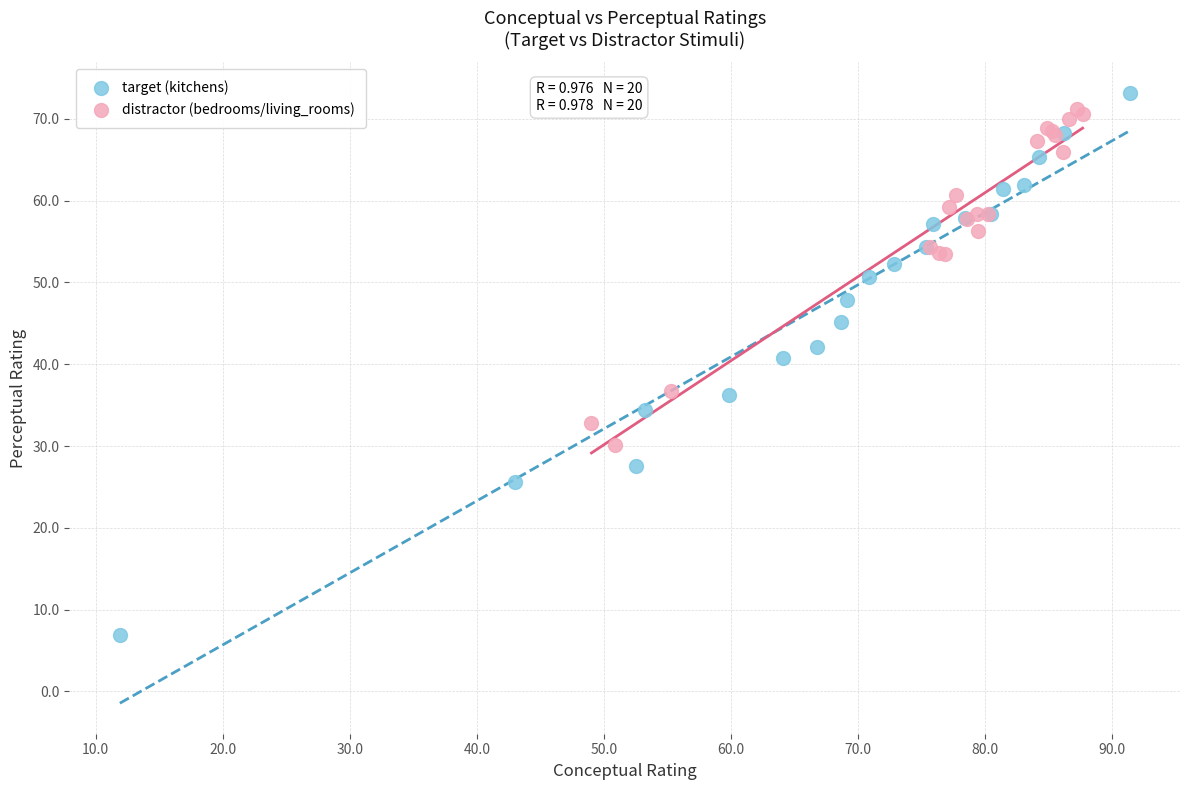

Which series reaches the minimum Y coordinate?

target (kitchens)